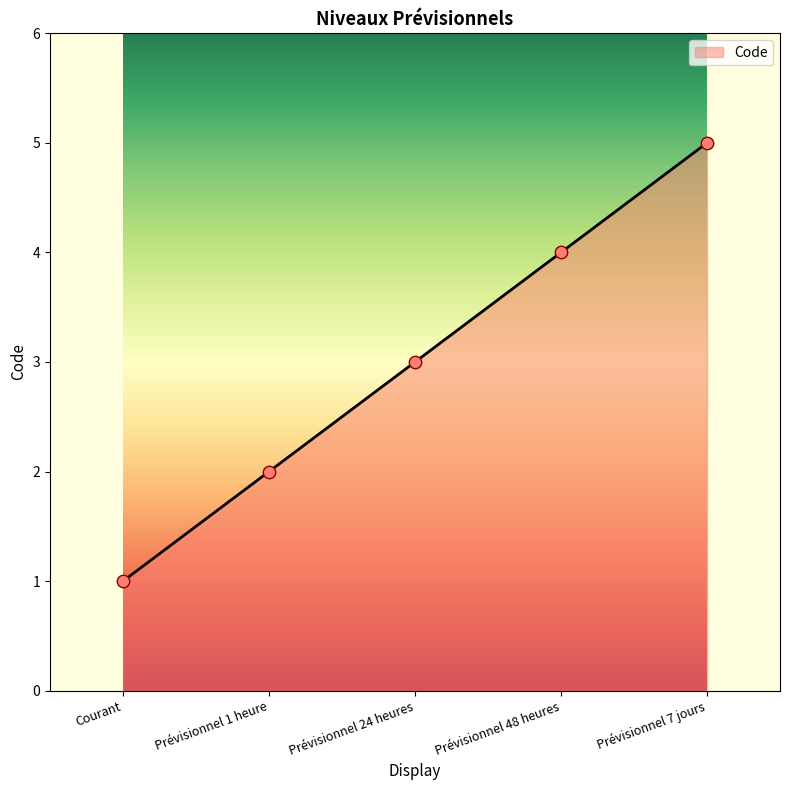

What is the change in value from Courant to Prévisionnel 24 heures?

+2